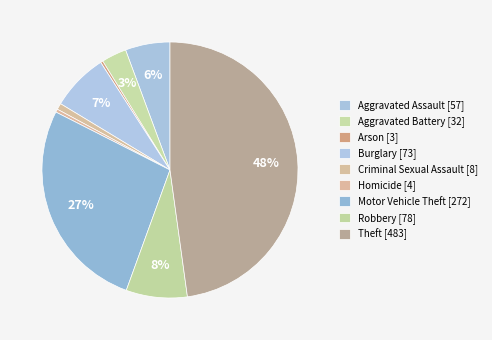

Which slice is the largest?

Theft